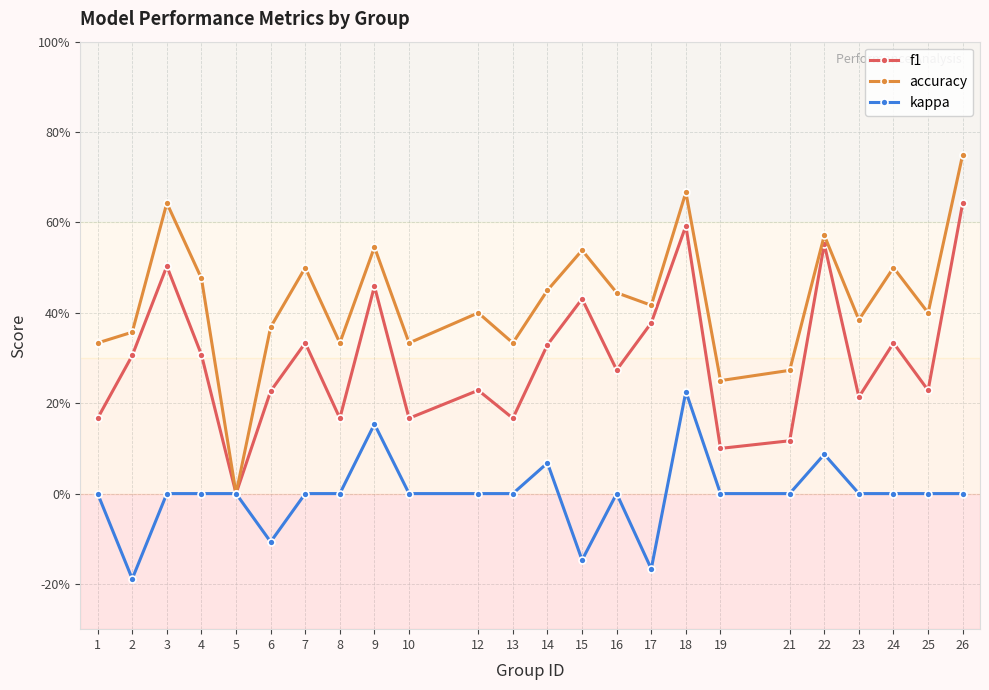

What is the value of the f1 point at the 15th from the left?

0.3